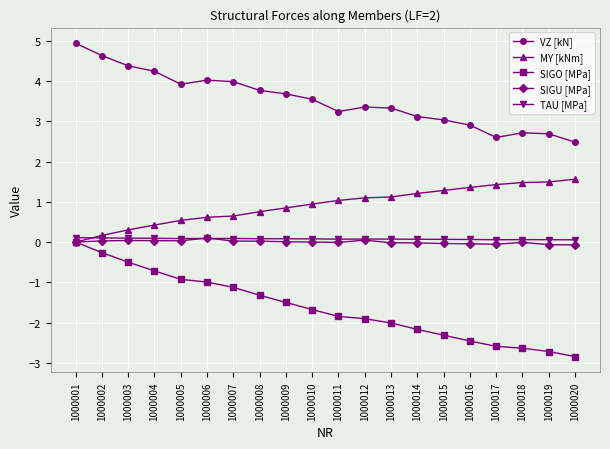

Is the value of MY [kNm] at 1000010 greater than the value of SIGU [MPa] at 1000014?

Yes